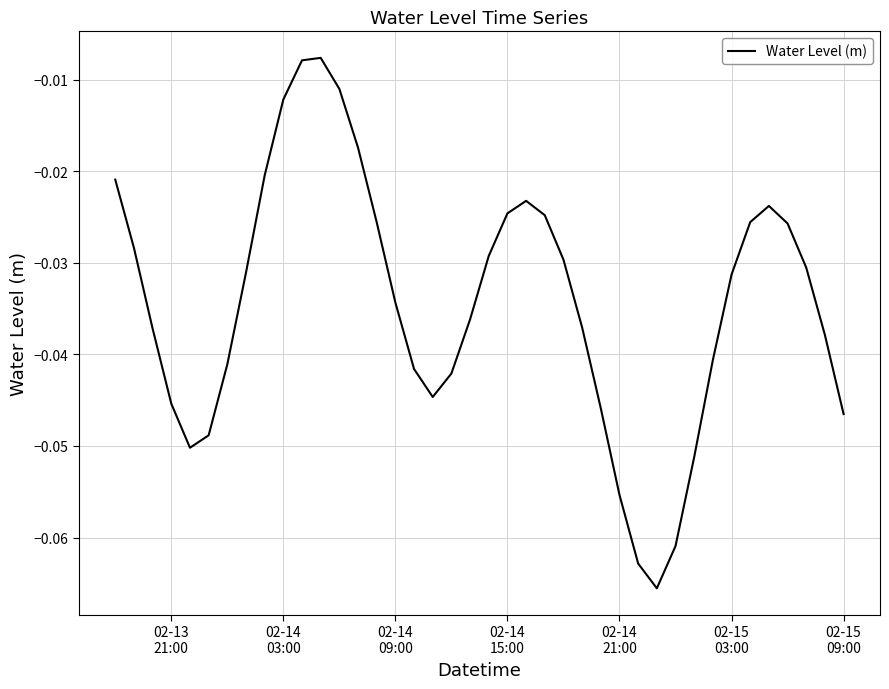

Does the chart have visible grid lines?

Yes